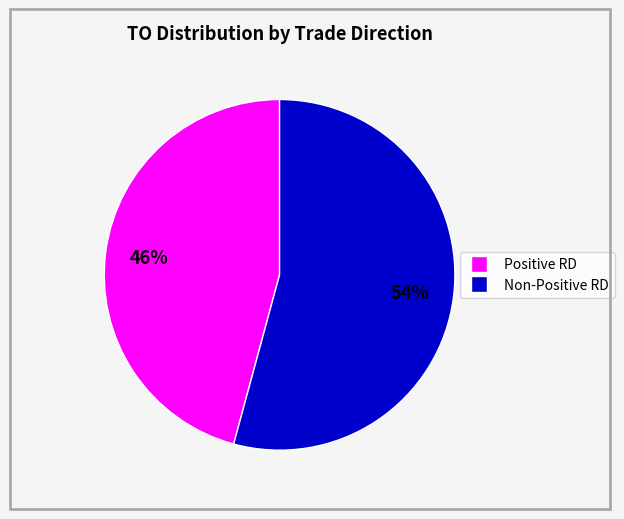

Does any single category account for the majority?

Yes